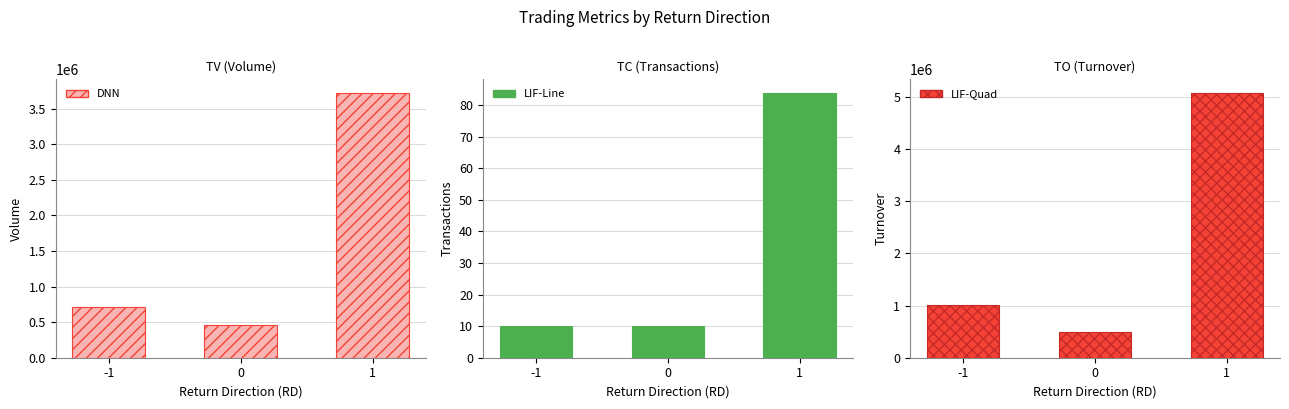

At 0, list the series in order from largest to smallest.

LIF-Quad, DNN, LIF-Line